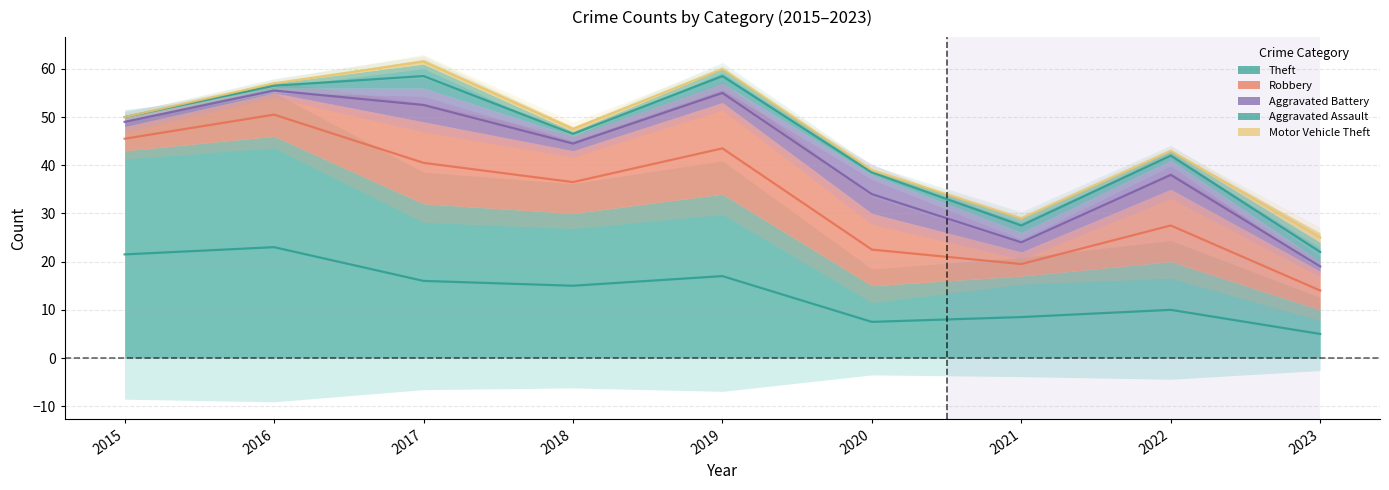

True or false: Total and Motor Vehicle Theft cross at least once.

False